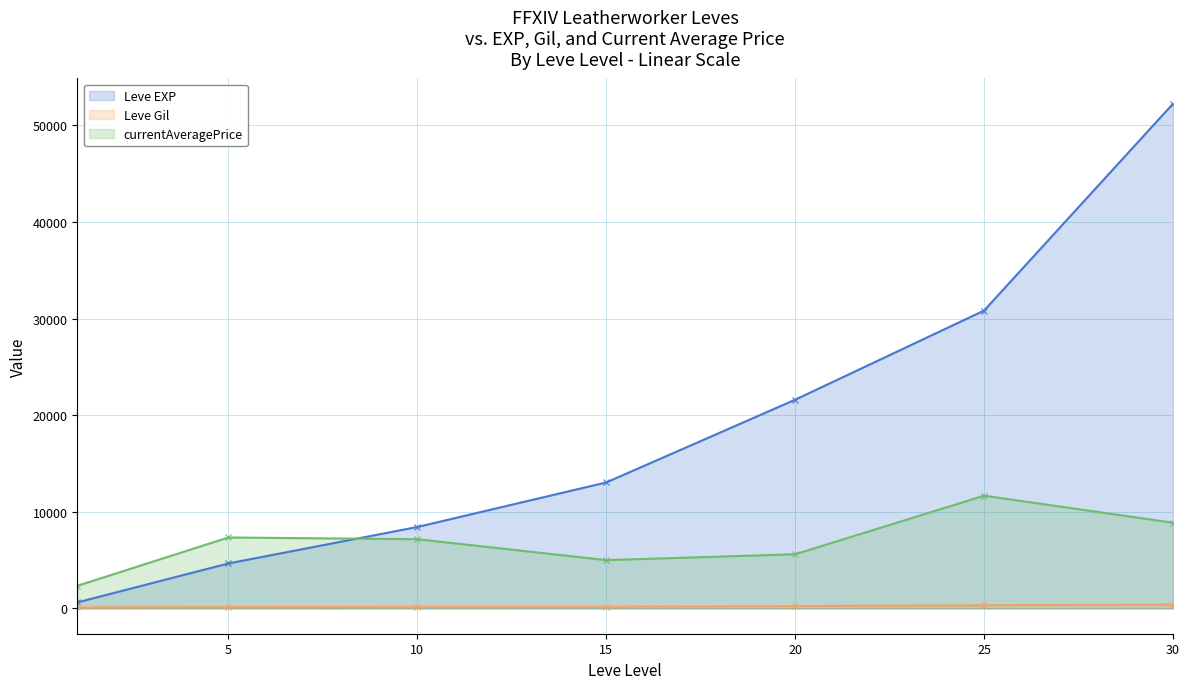

Does the chart have visible grid lines?

Yes